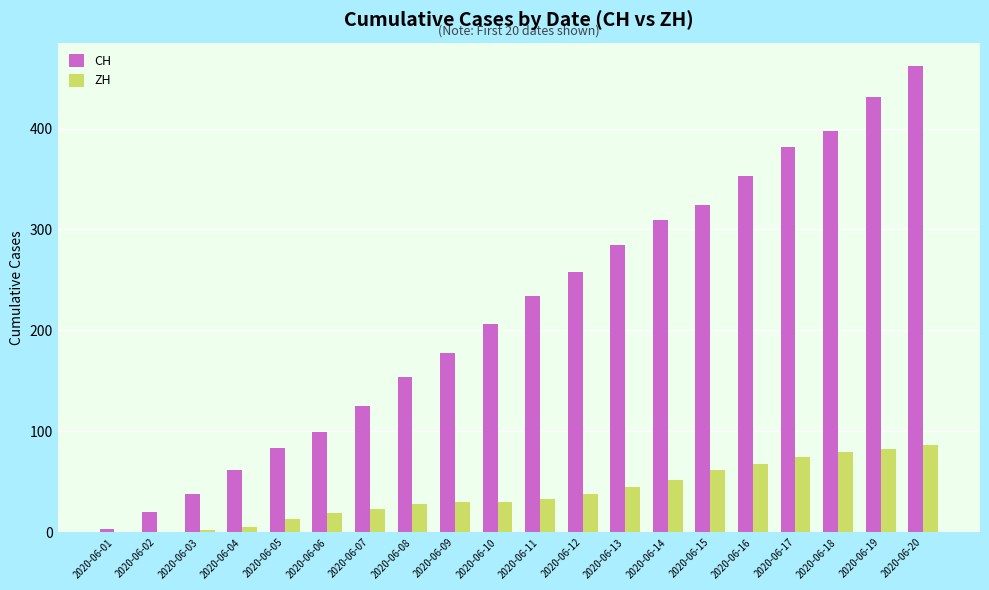

Which series has the largest total across all categories?

CH